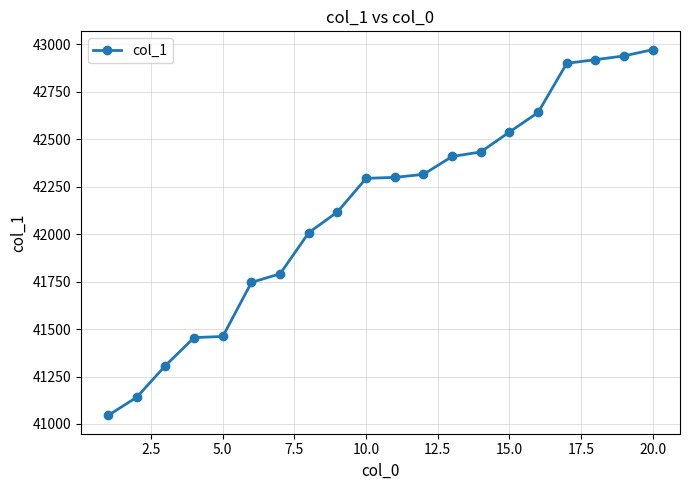

What is the value of the 4th point from the left?

41455